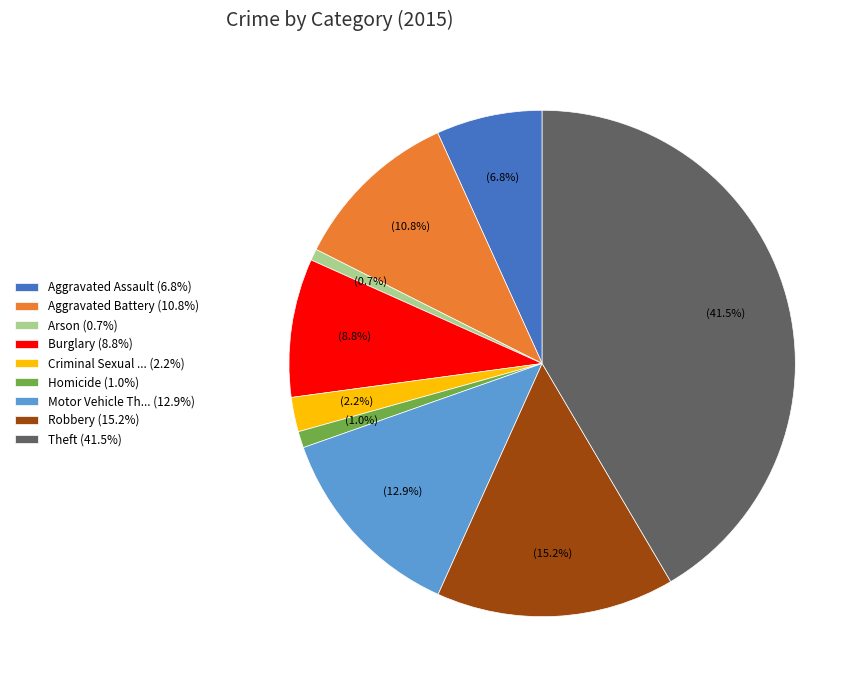

Is Aggravated Battery (10.8%) the majority of the pie?

No